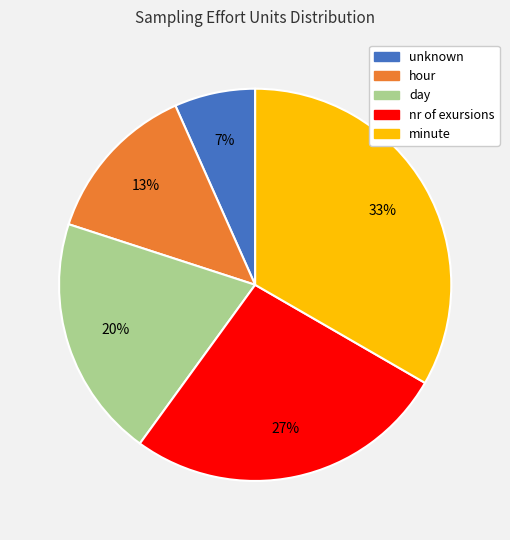

Is it true that nr of exursions is 27% of the pie?

True